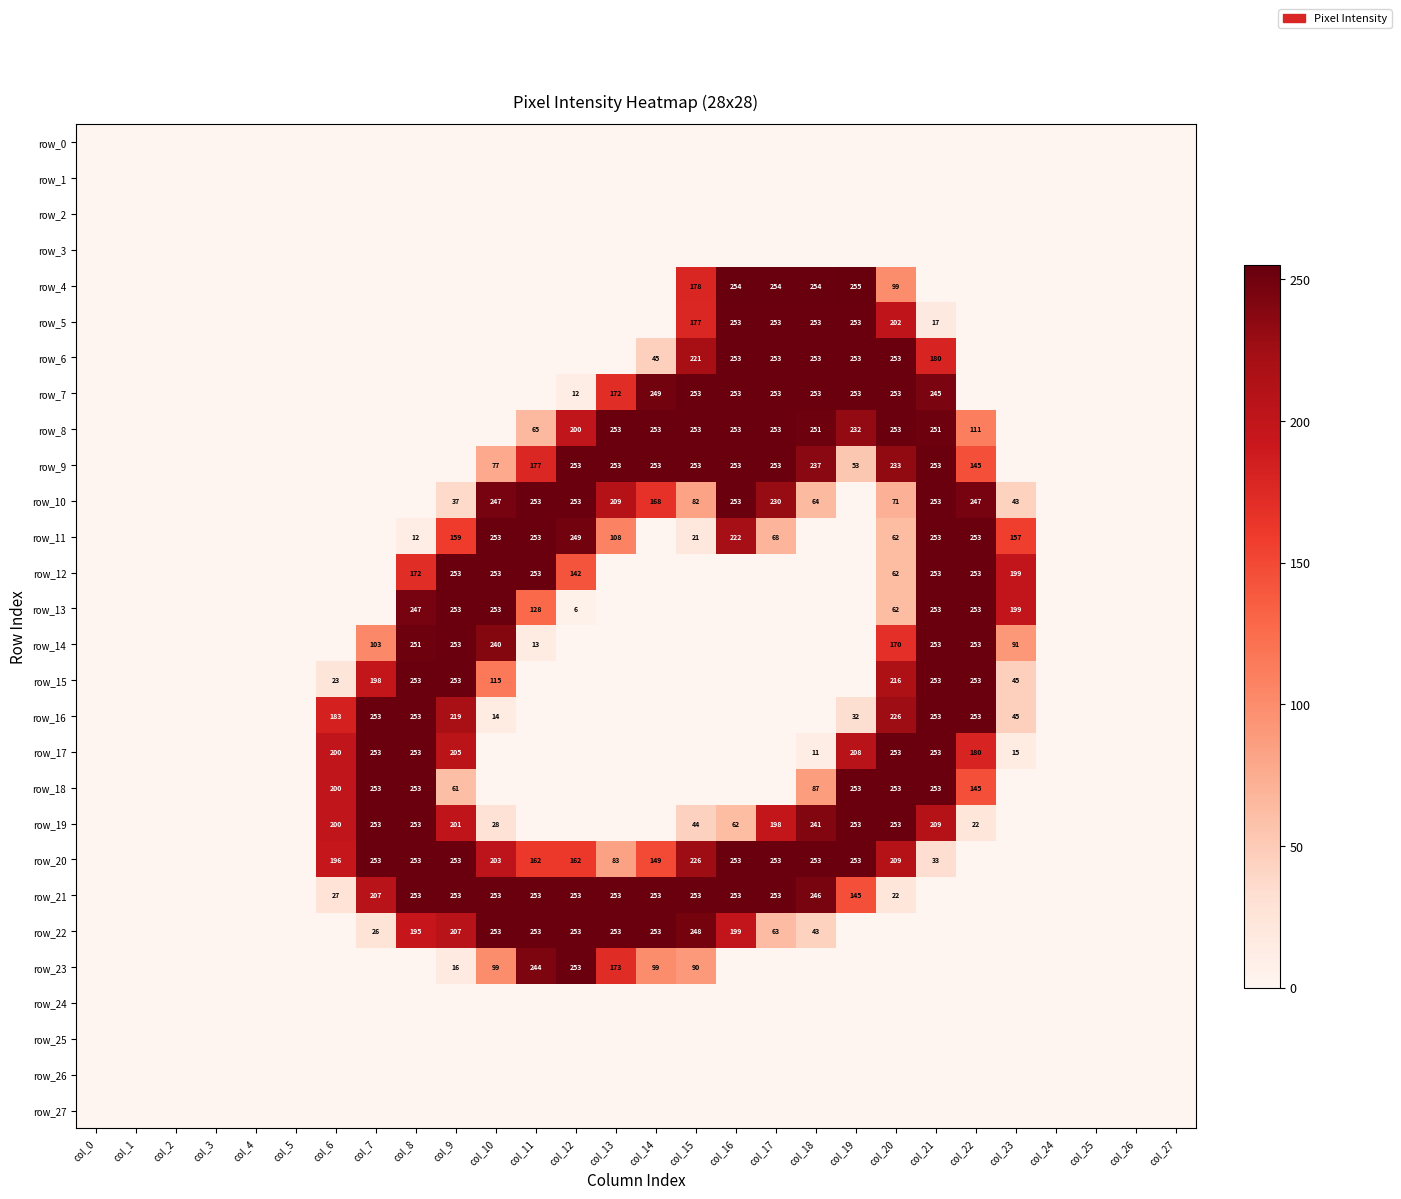

Is it true that row_11 equals 0 at col_4?

True